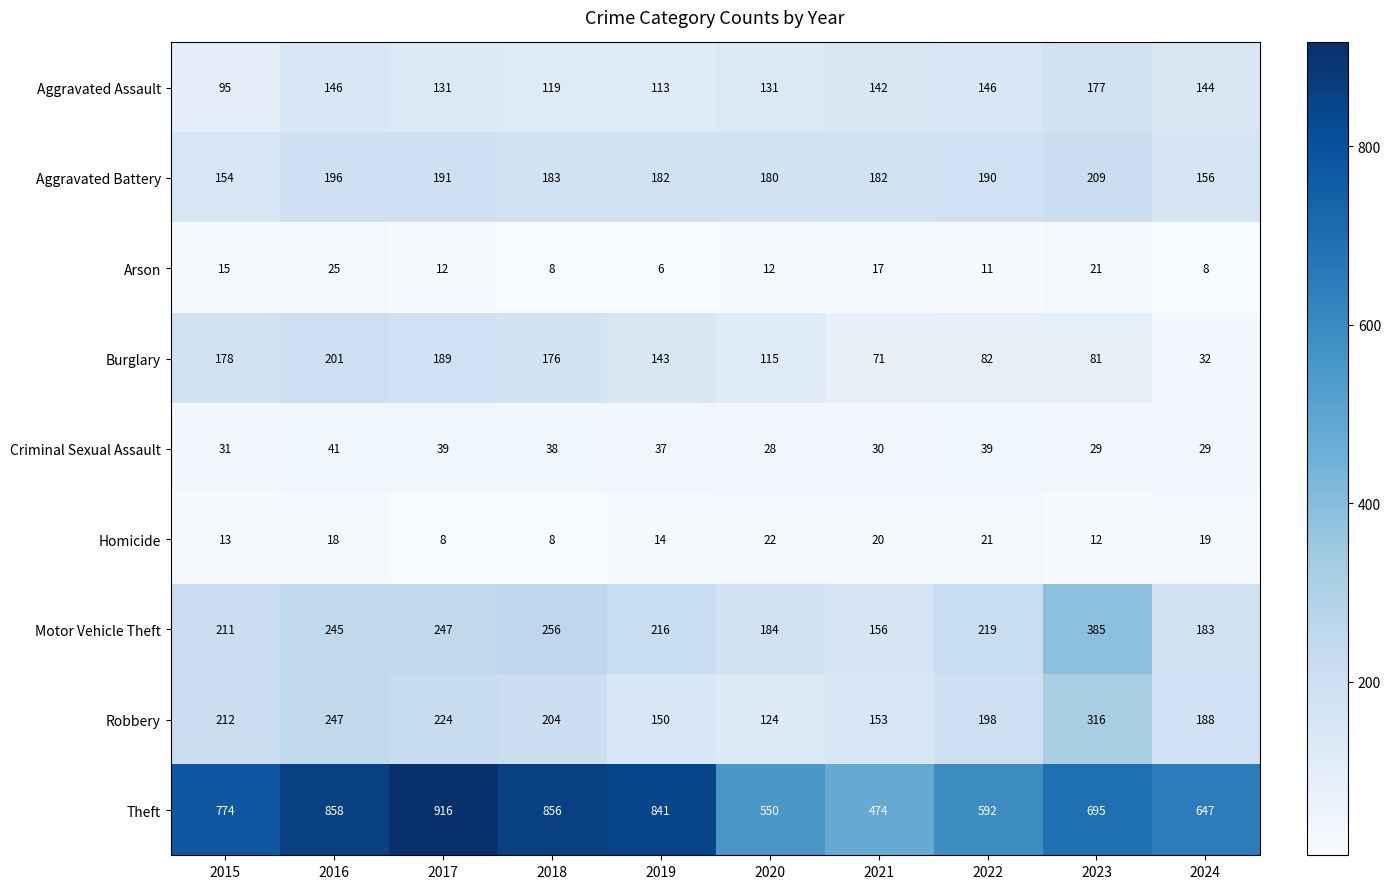

At which label does Aggravated Assault first exceed 142?

2016